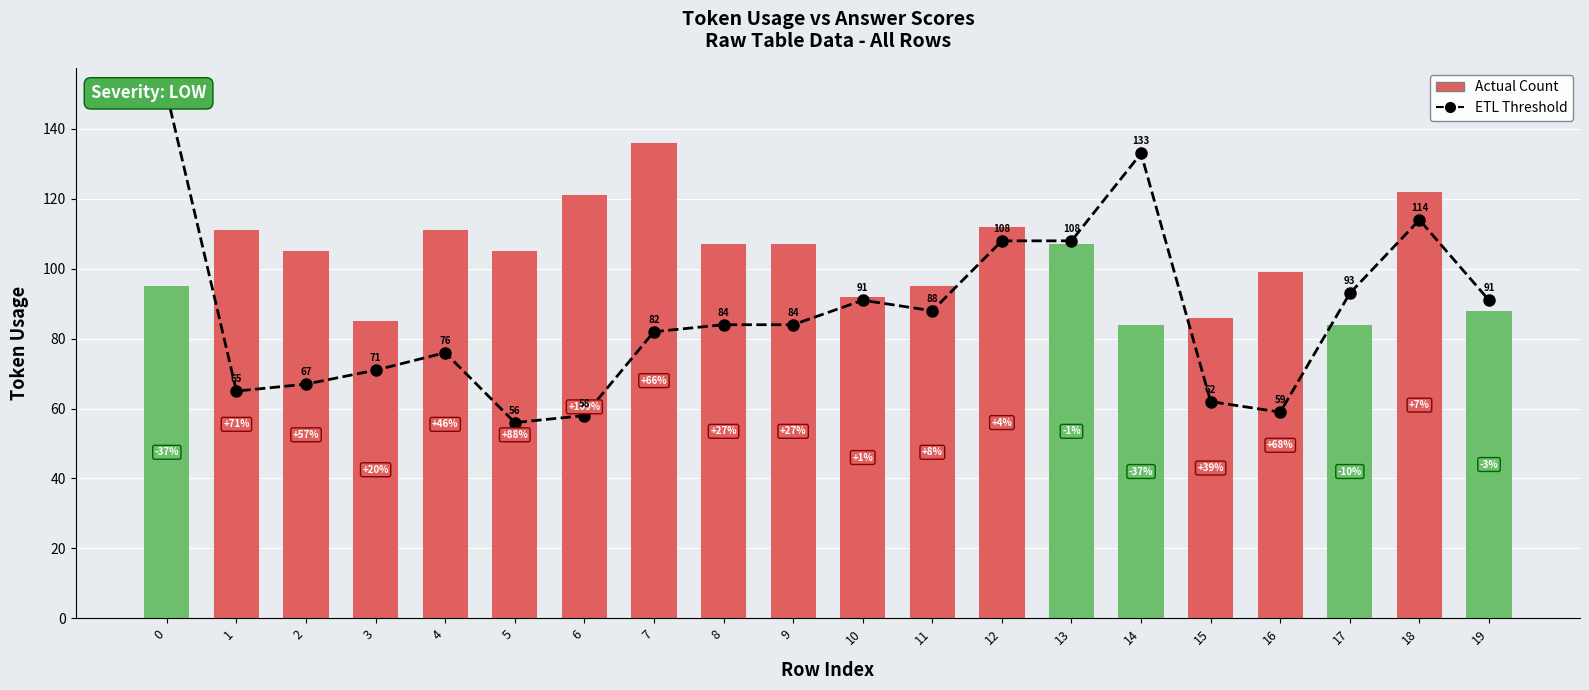

Reading right to left, transcribe all the data shown in this chart.

ETL Threshold: 19=91	18=114	17=93	16=59	15=62	14=133	13=108	12=108	11=88	10=91	9=84	8=84	7=82	6=58	5=56	4=76	3=71	2=67	1=65	0=150
Actual Count: 19=88	18=122	17=84	16=99	15=86	14=84	13=107	12=112	11=95	10=92	9=107	8=107	7=136	6=121	5=105	4=111	3=85	2=105	1=111	0=95